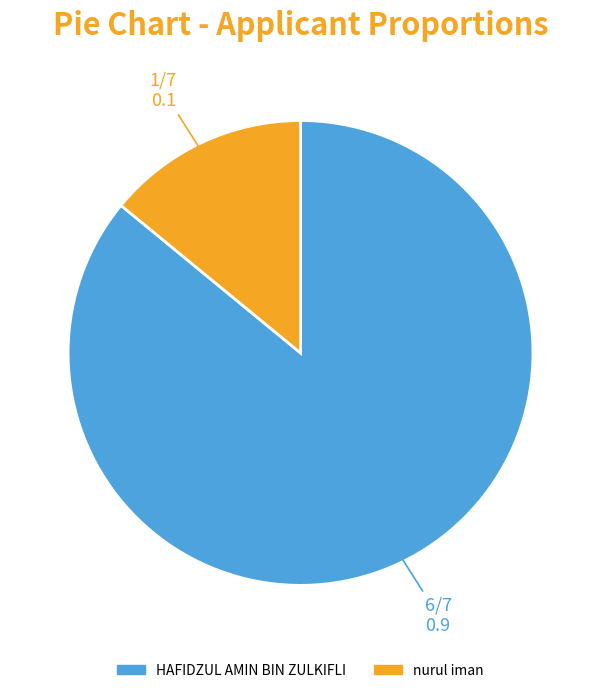

Does any single category account for the majority?

Yes